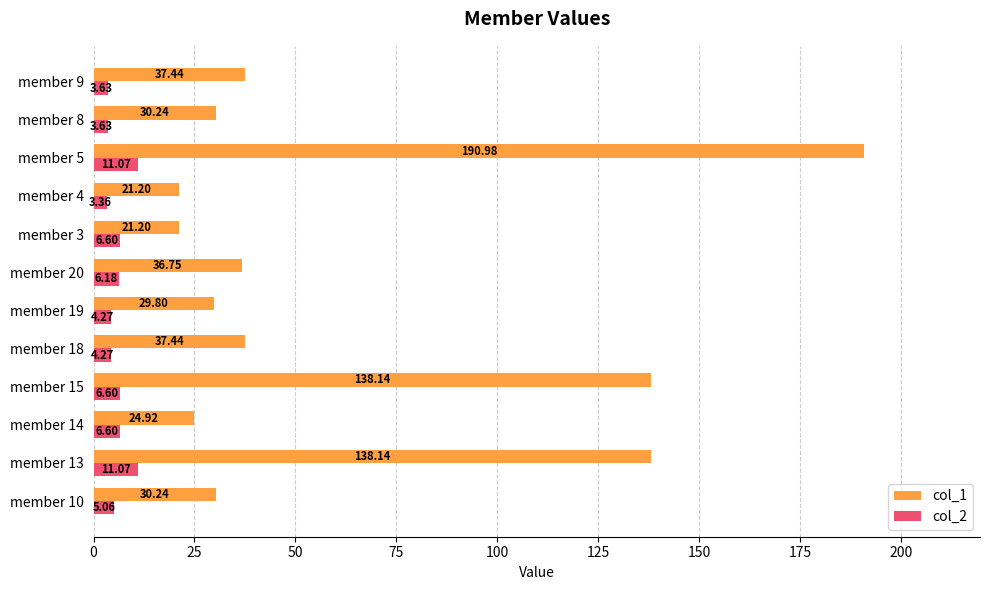

List the series in order of their overall mean, lowest first.

col_2, col_1